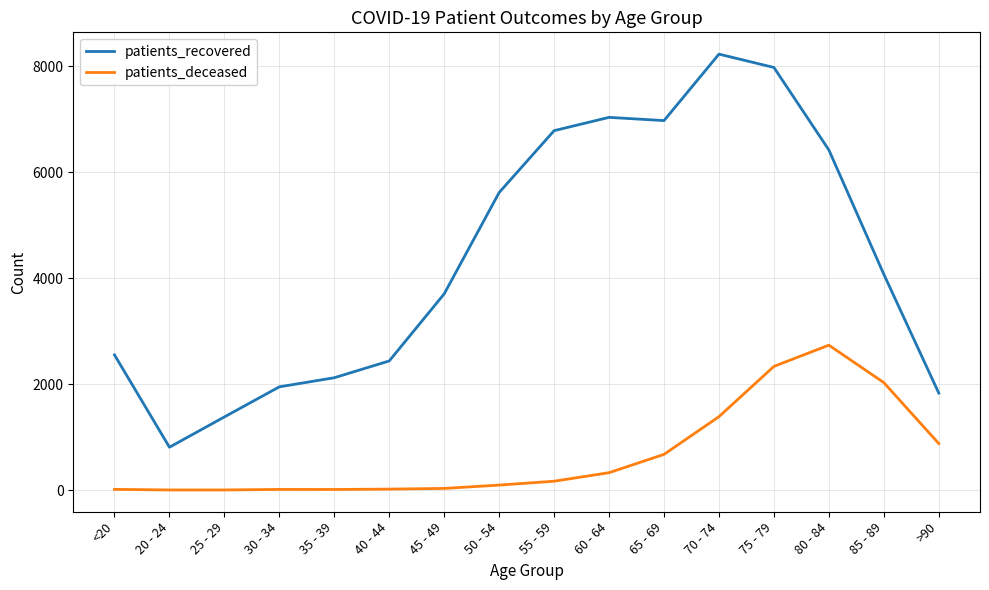

What position from the right is 65 - 69?

6